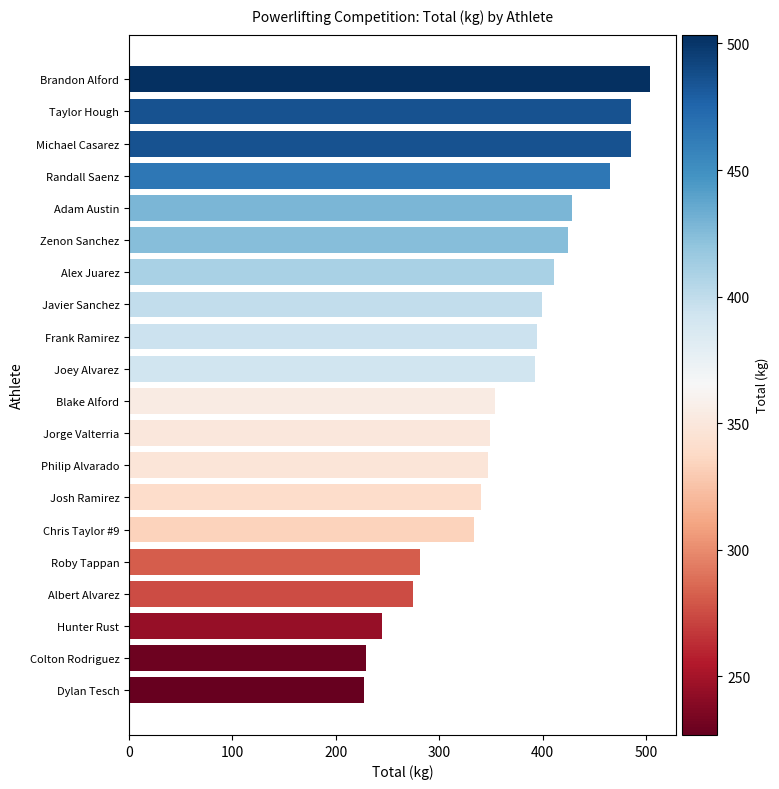

What is the approximate value at Joey Alvarez?

392.4